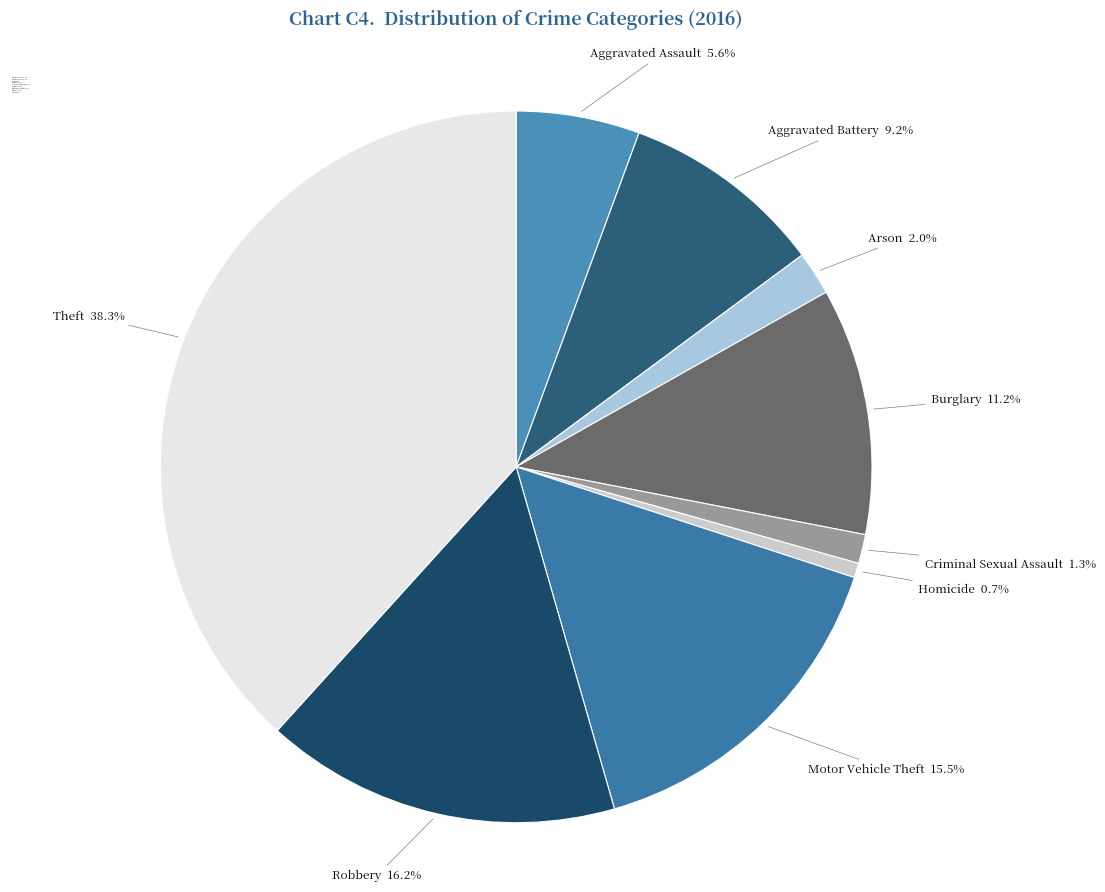

What is the ratio of the value at Theft to the value at Aggravated Assault?

6.8